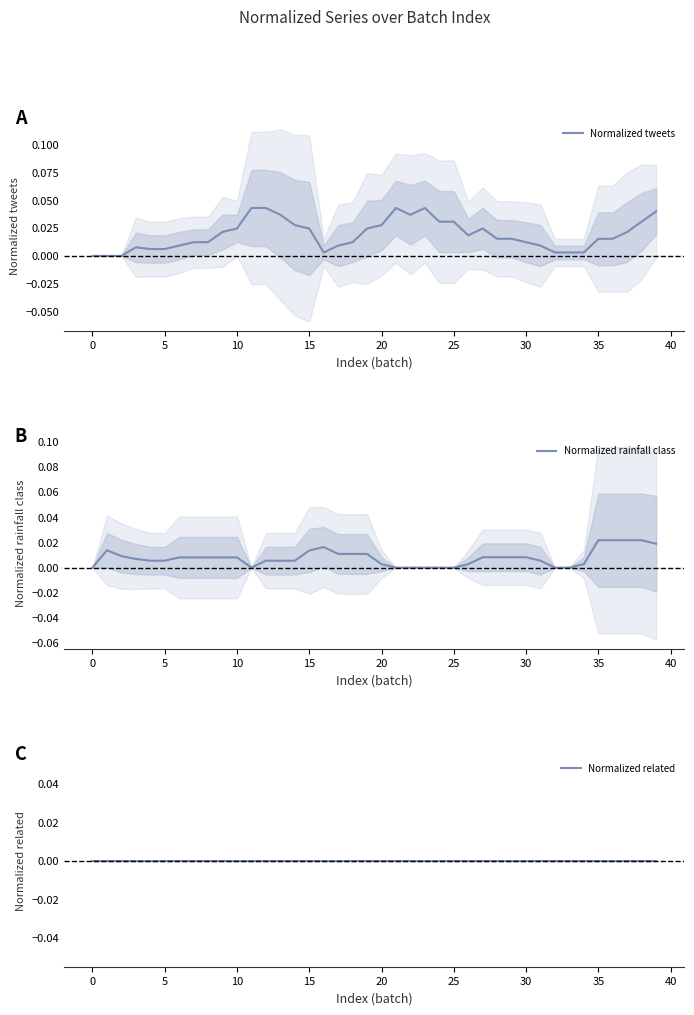

True or false: Normalized tweets and Normalized related cross at least once.

False